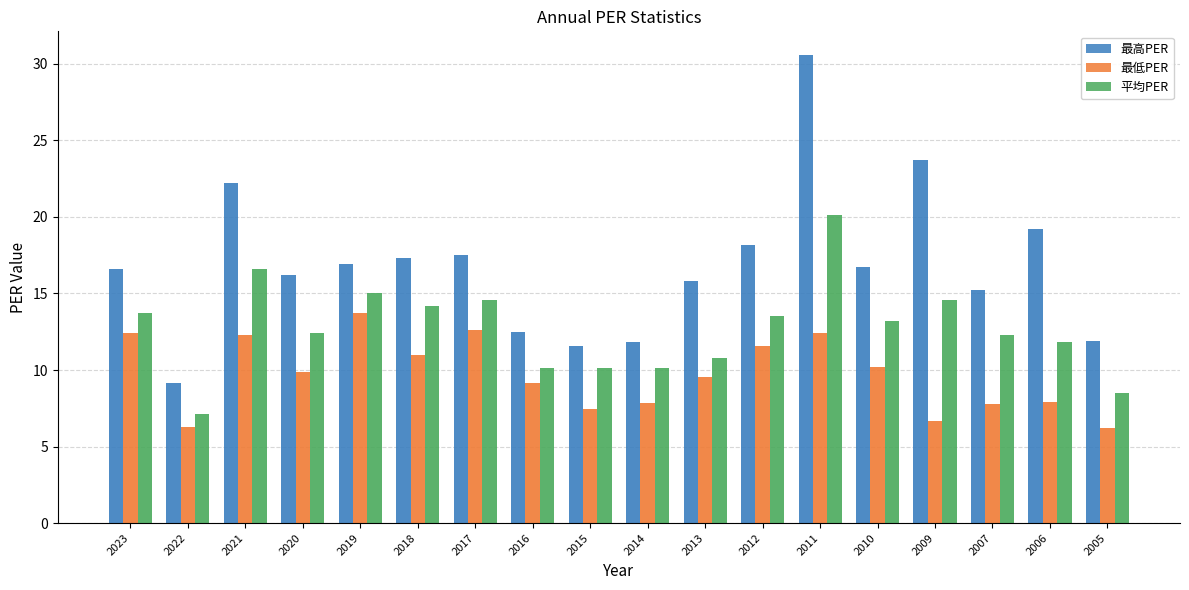

Rank the series at 2015 from highest to lowest value.

最高PER, 平均PER, 最低PER